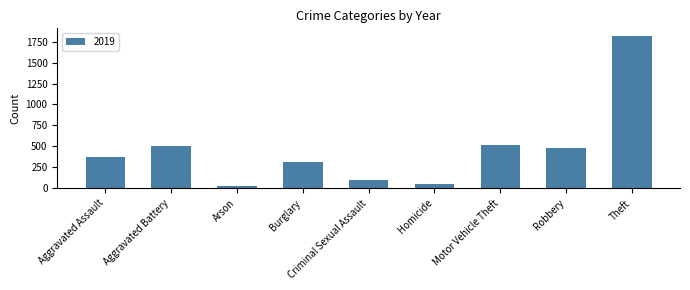

True or false: the data shows 2981 at Theft.

False